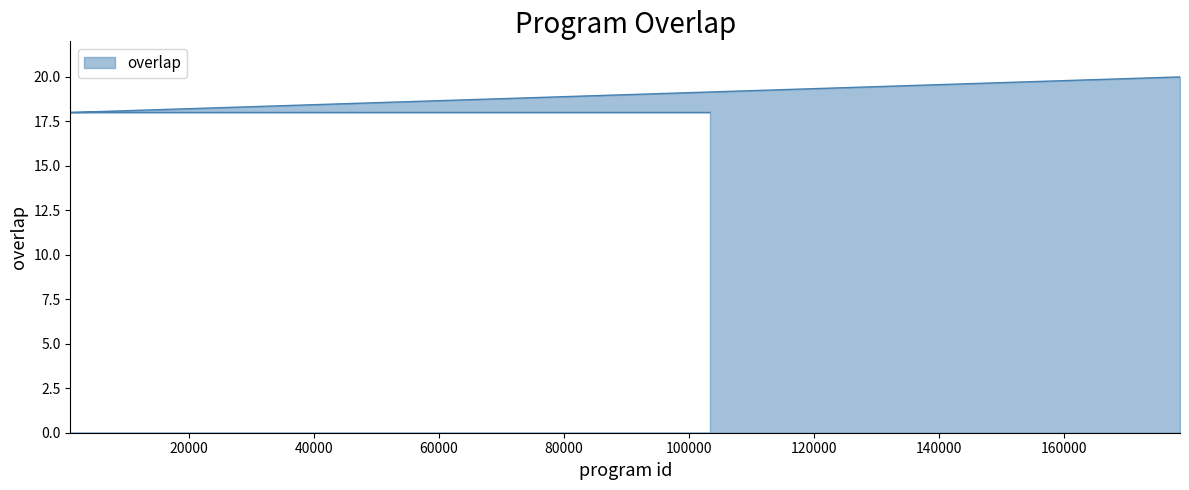

At which category does the chart reach its peak across all series?

178536